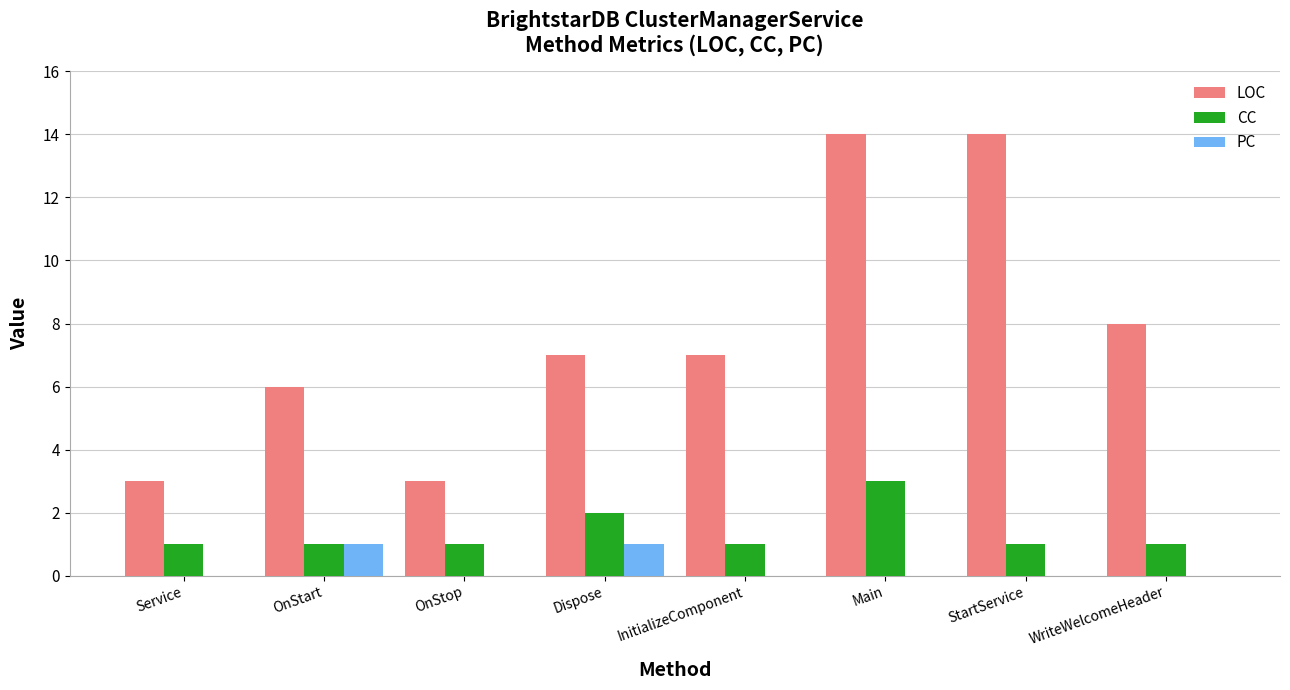

Between OnStop and WriteWelcomeHeader, which series saw the biggest shift?

LOC